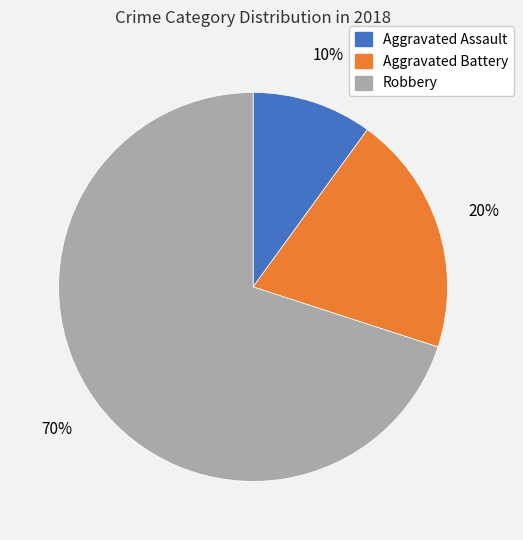

Which slice is the largest?

Robbery